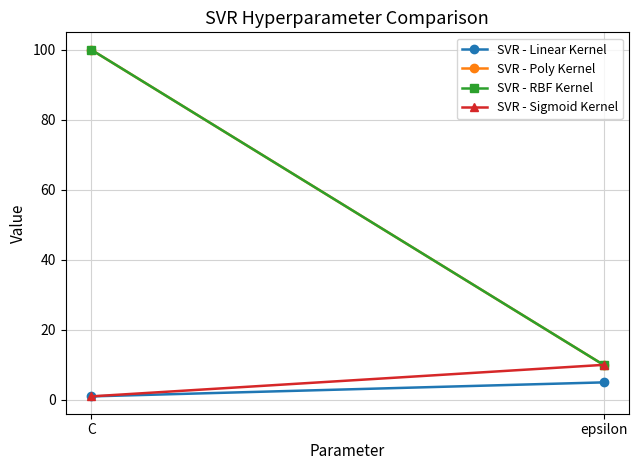

Reading left to right, what are all the values shown in this chart?

SVR - Linear Kernel: C=1	epsilon=5
SVR - Poly Kernel: C=100	epsilon=10
SVR - RBF Kernel: C=100	epsilon=10
SVR - Sigmoid Kernel: C=1	epsilon=10